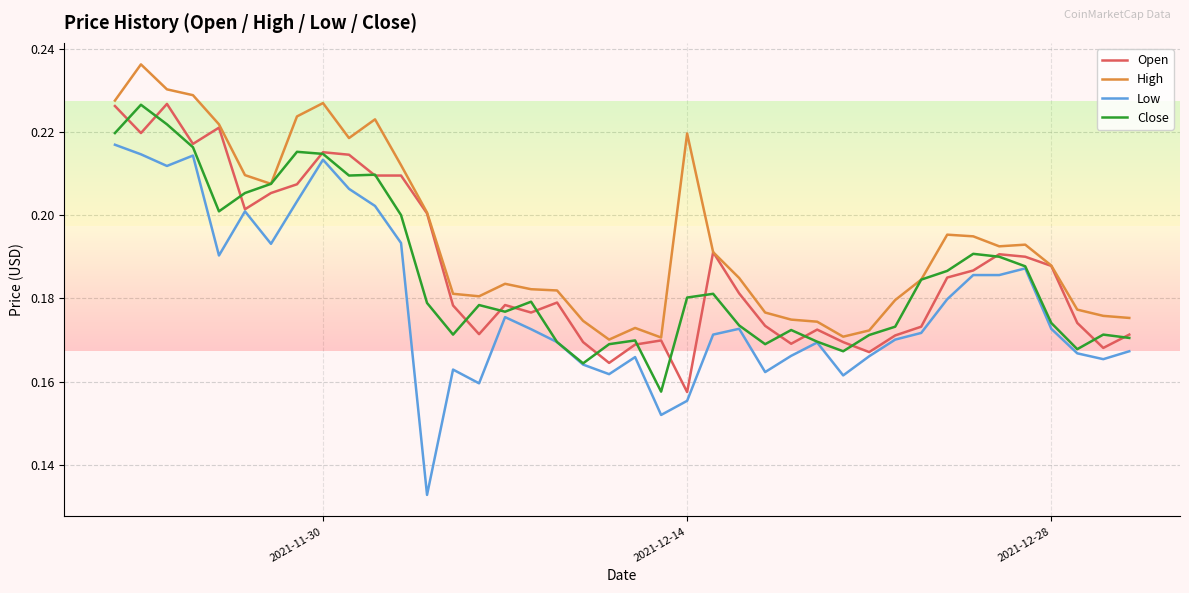

True or false: High and Low intersect in this chart.

False